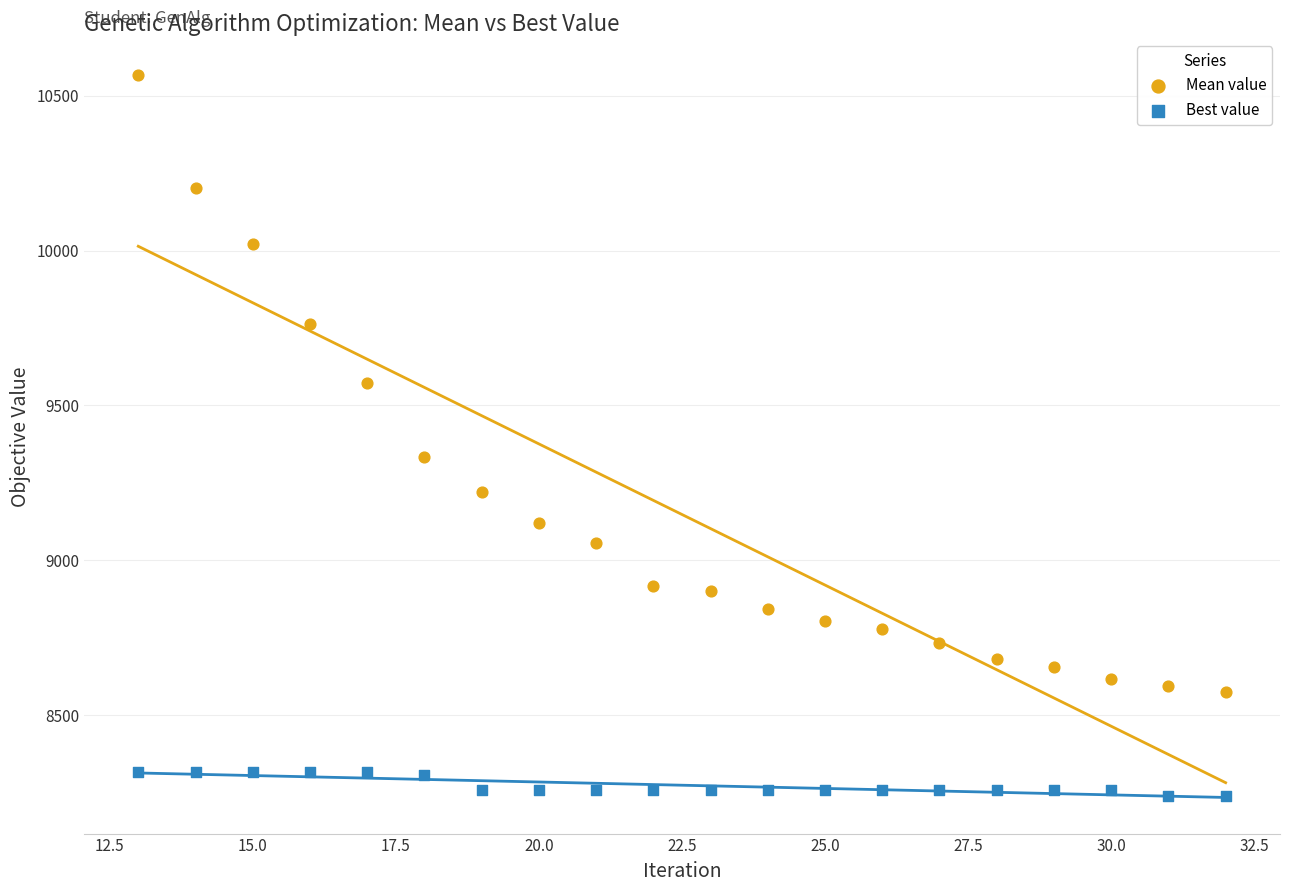

Which series contains the highest Y value?

Mean value